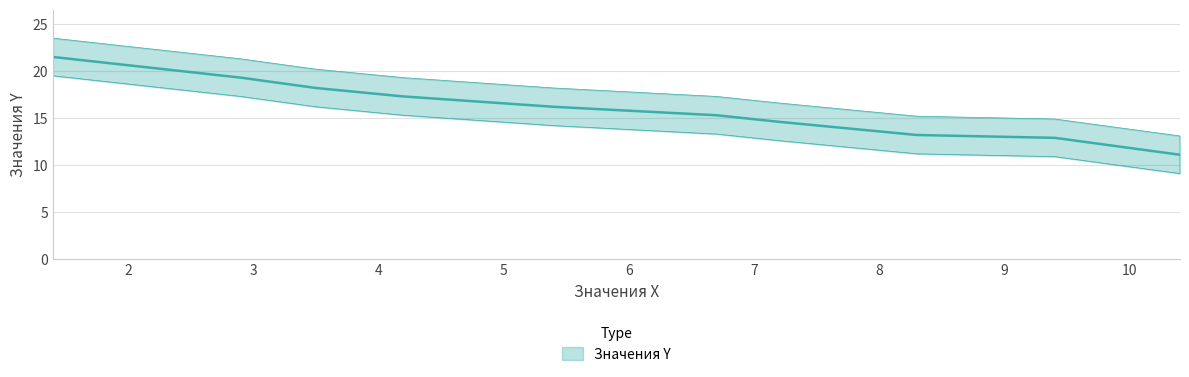

Does the chart display data point markers on the line(s)?

No